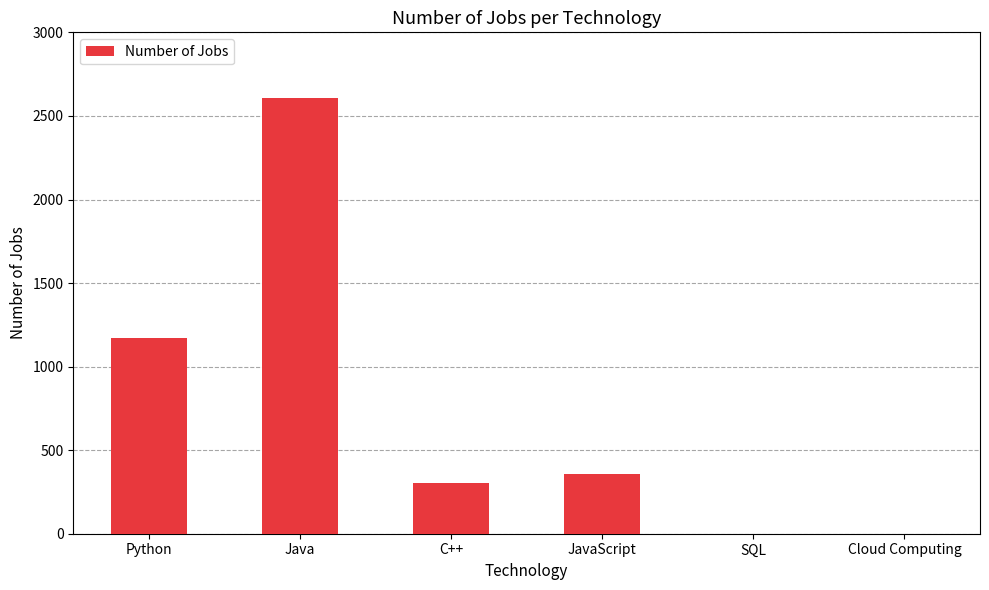

The chart shows a value of 1353 at Cloud Computing. True or false?

False